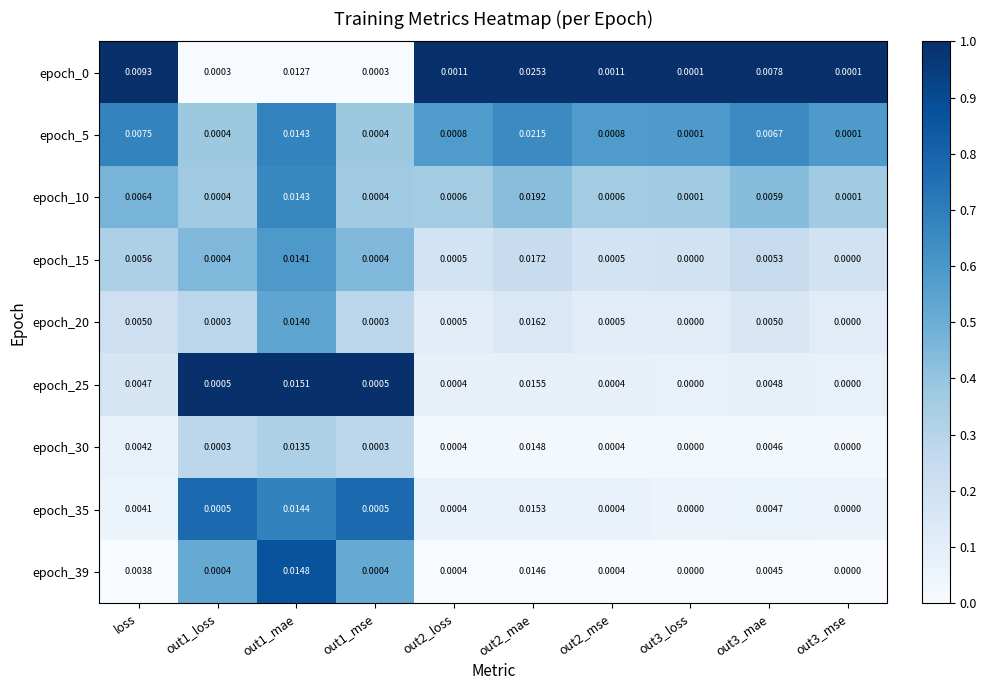

Is the value of epoch_15 at out3_mae greater than the value of epoch_30 at out1_mse?

Yes